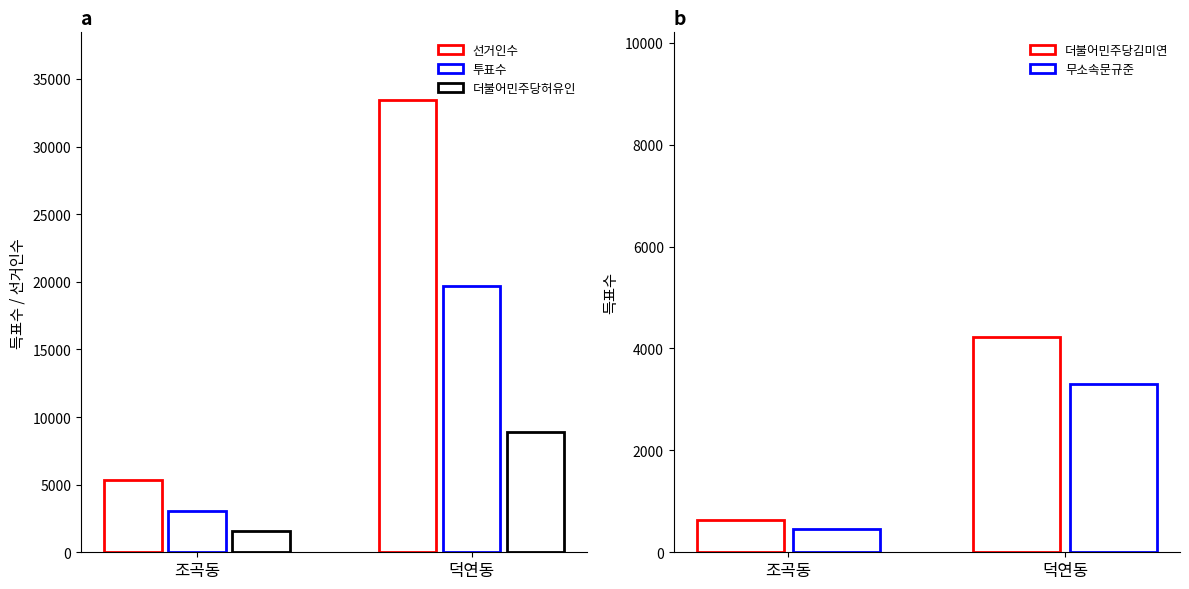

Which category has the highest value across all series?

덕연동